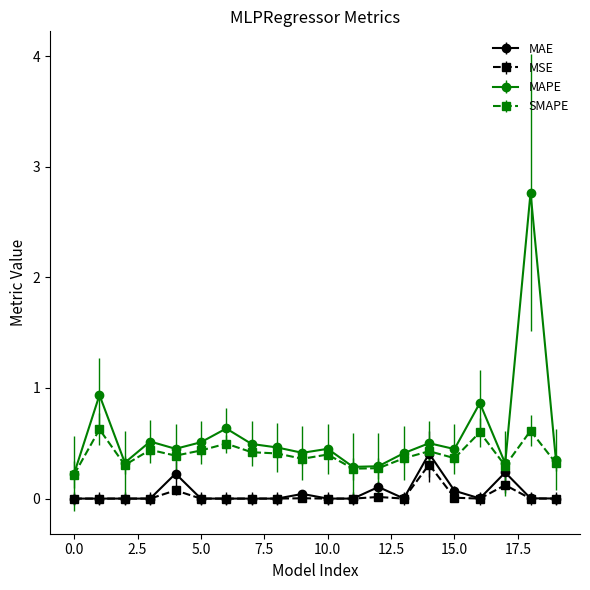

What is the highest value of the SMAPE series?

0.6